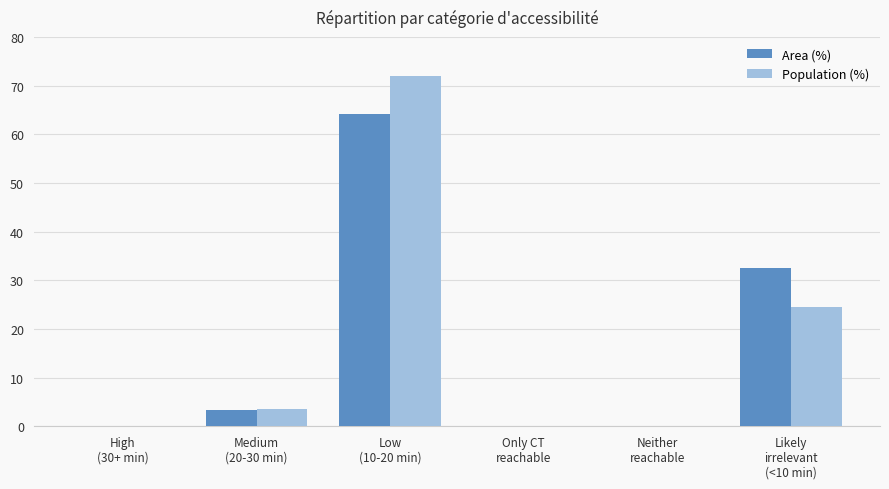

What is the sum of all Area (%) values?

100.0